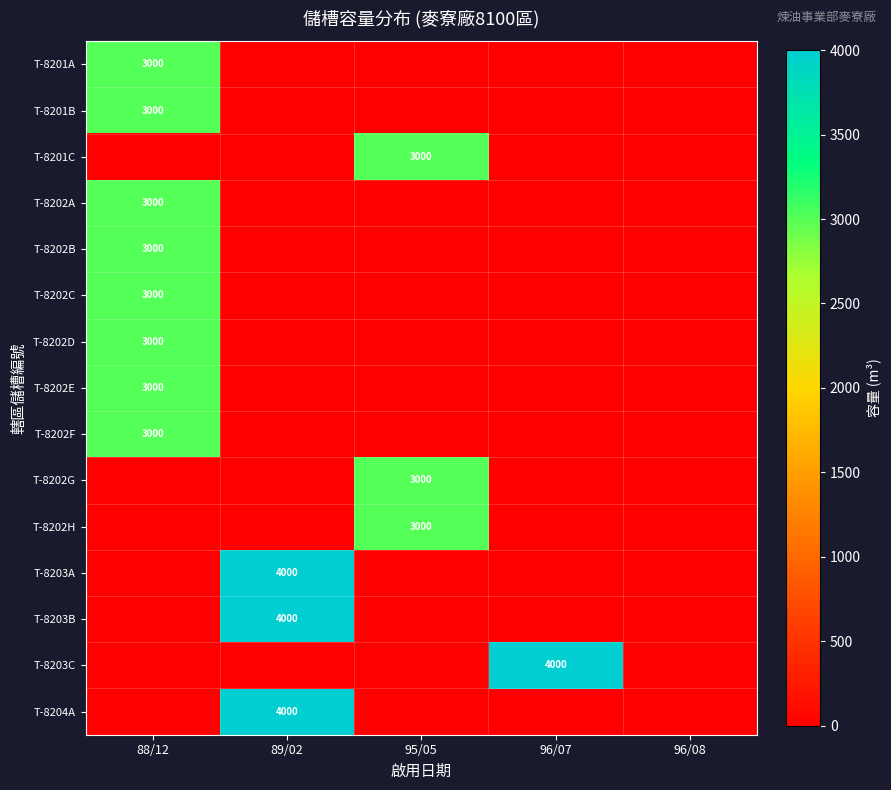

How many series are shown in this chart?

15